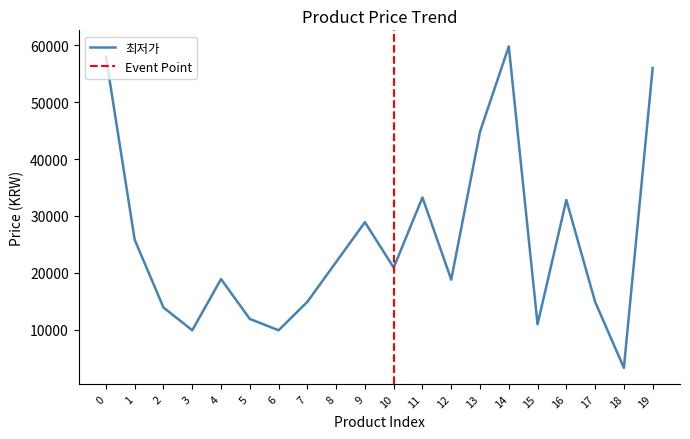

What is the average value?

25476